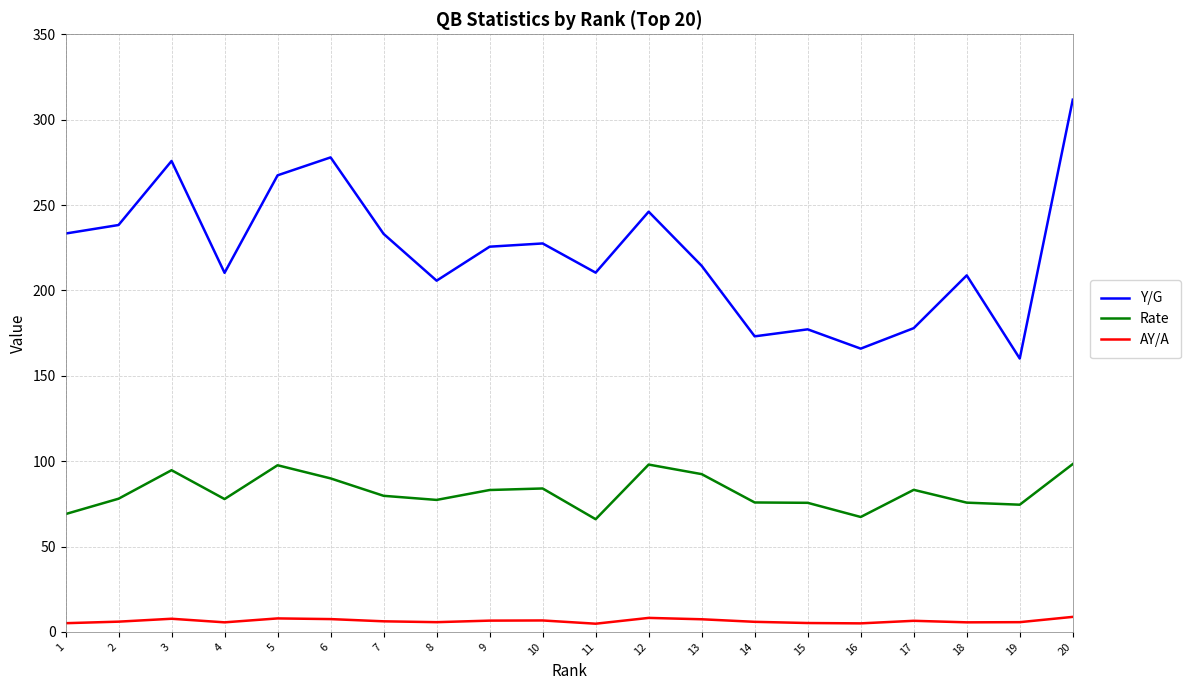

Which series has the largest total across all categories?

Y/G